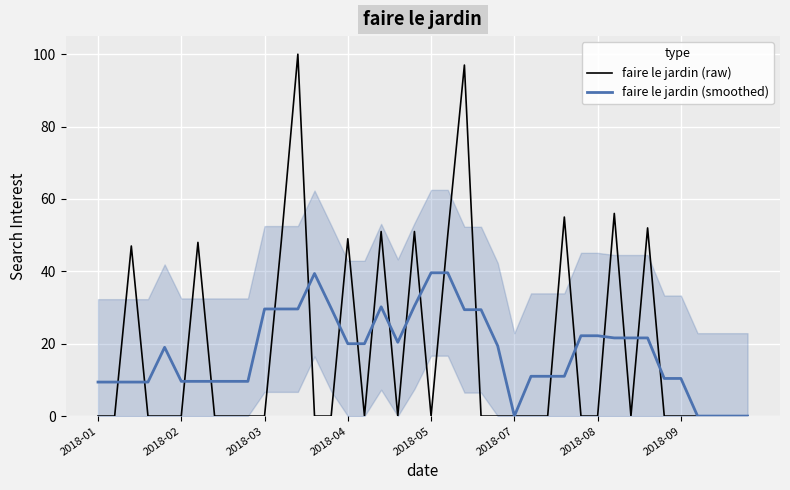

The value of faire le jardin (raw) at 2018-05 is 0.0. True or false?

True